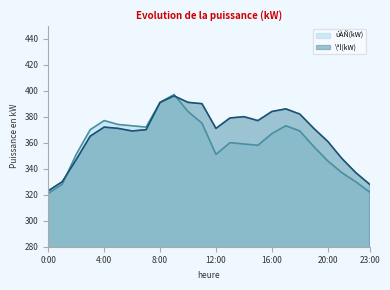

Where does the úÀÑ(kW) series first go above 367?

3:00